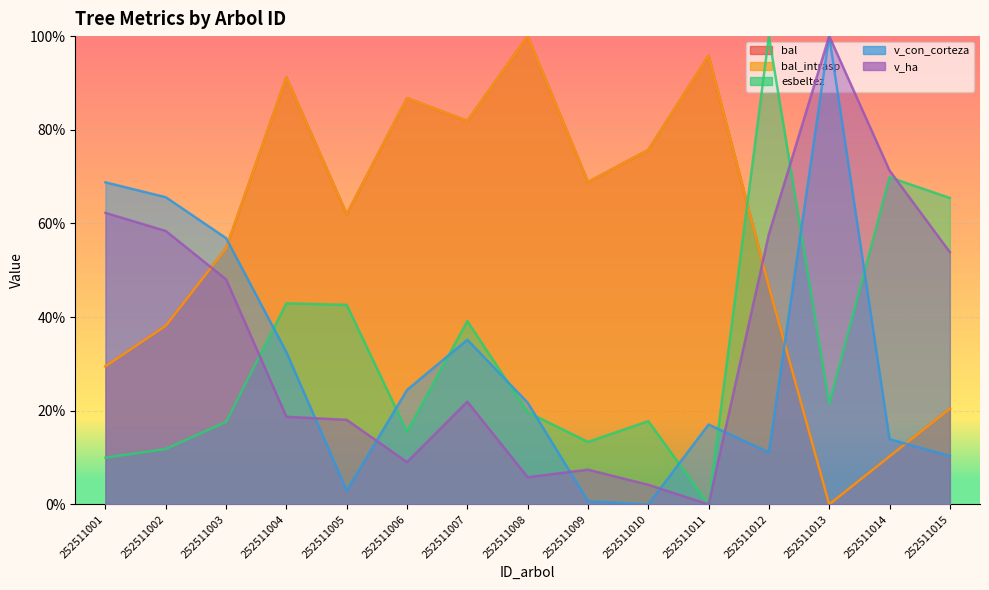

What is the total value across all series at 252511014?

175.6